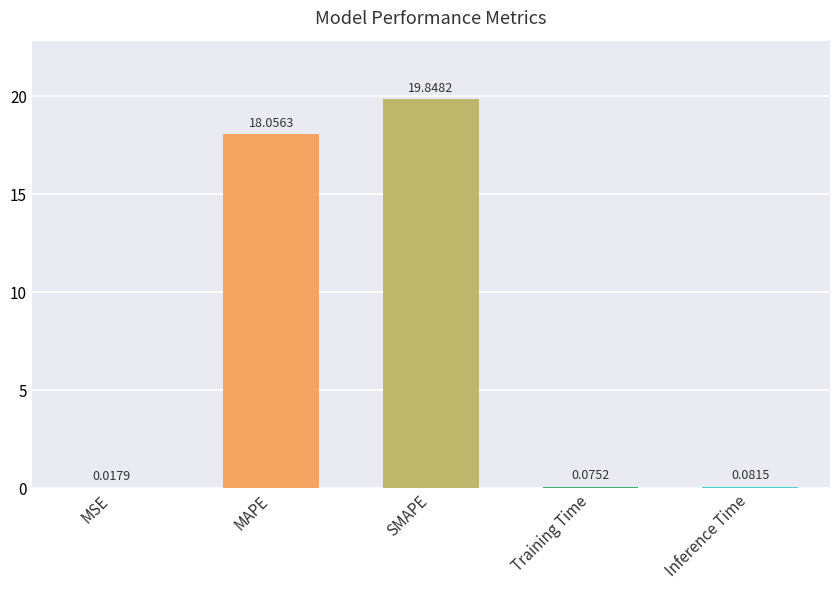

What is the maximum value shown in the chart?

19.8